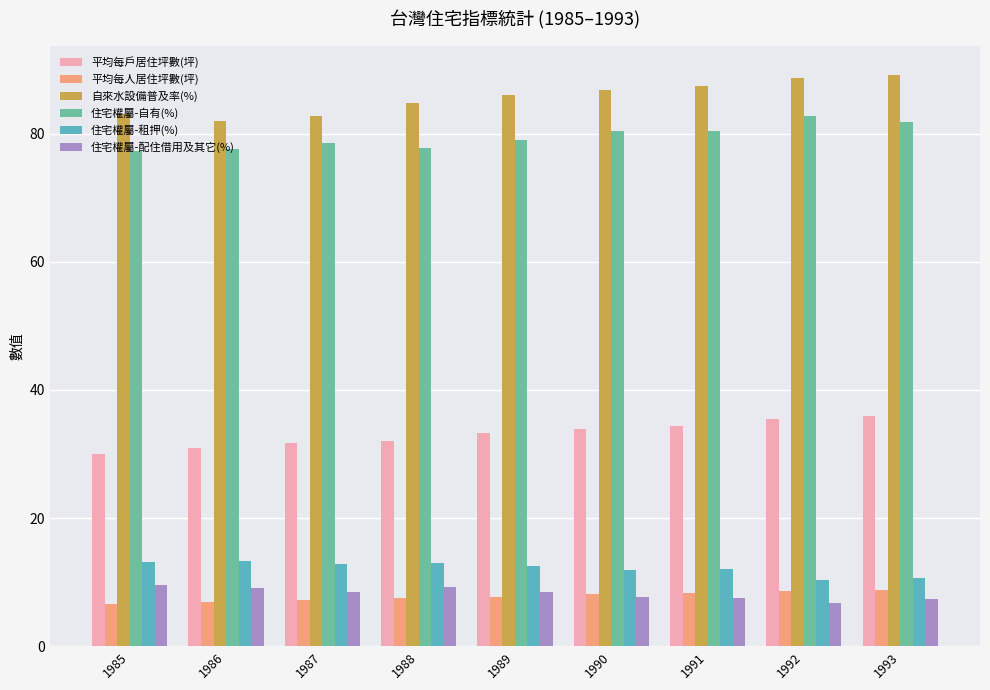

How many groups of bars are there?

9